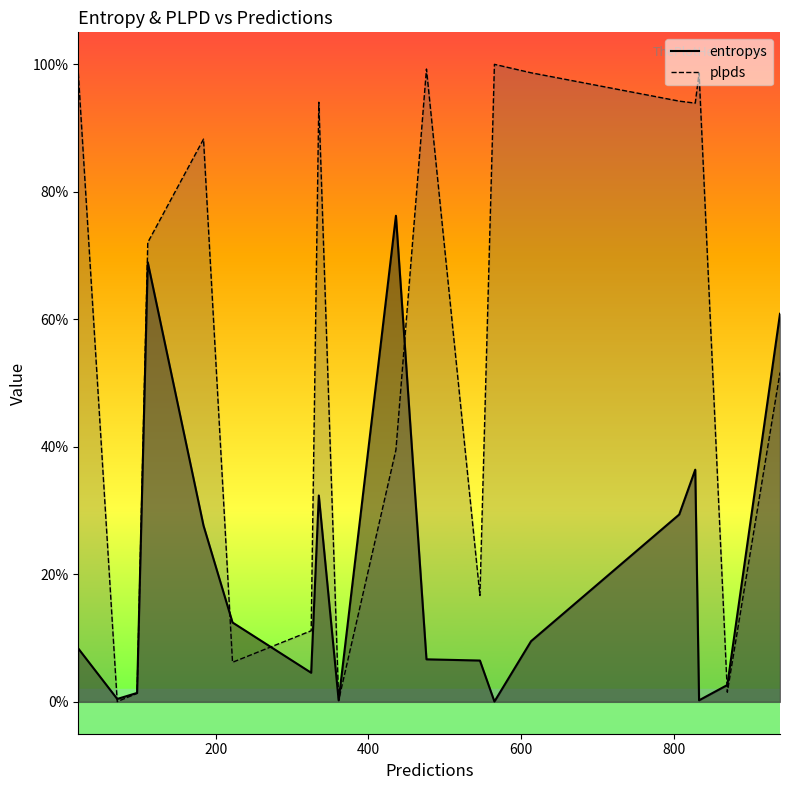

The value of entropys at 565 is 0.0. True or false?

True